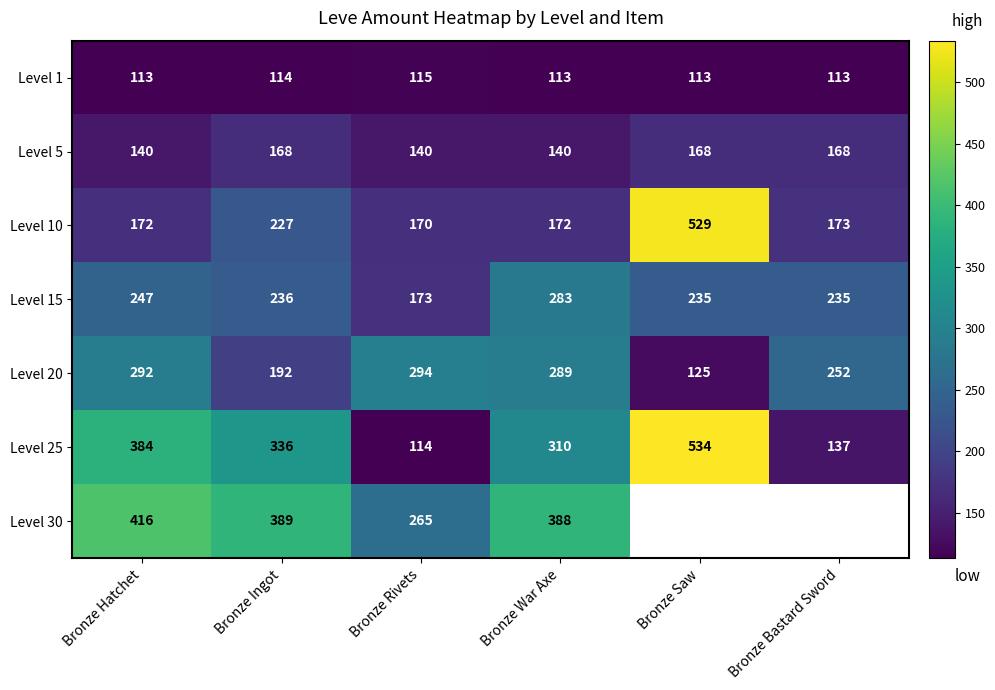

At which label does Level 15 reach its peak?

Bronze War Axe